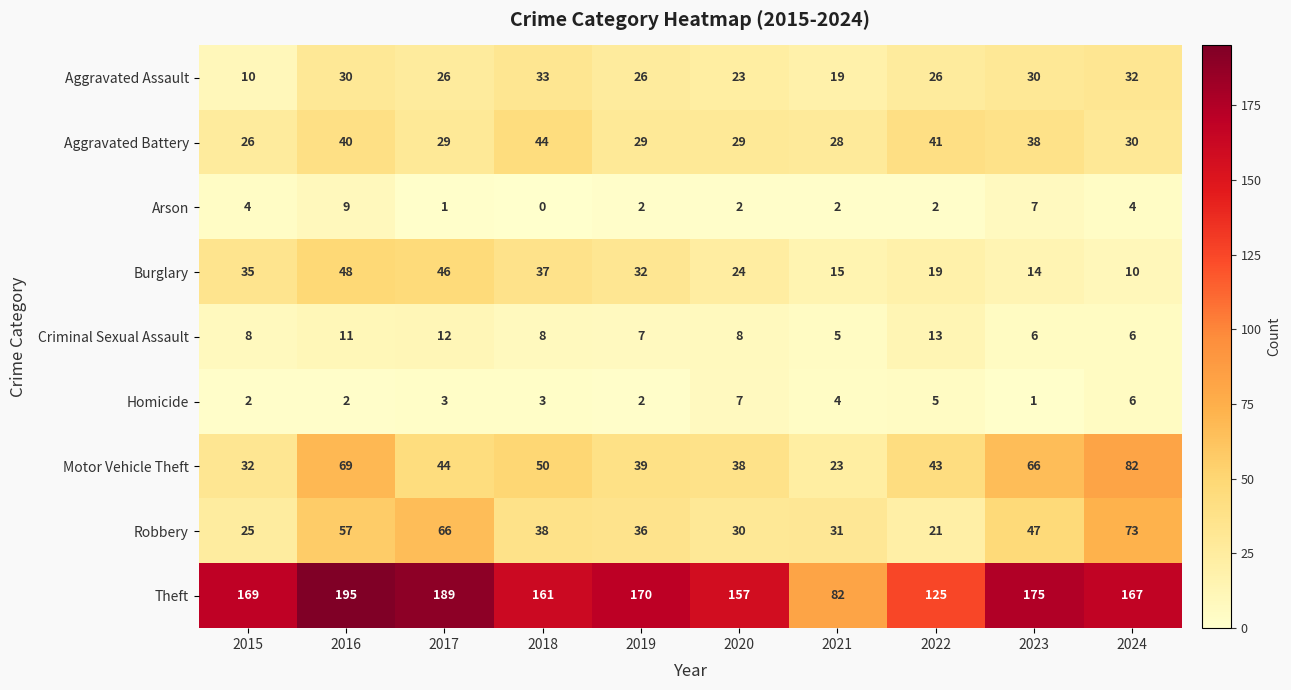

What is the difference between the highest and lowest values at 2020?

155